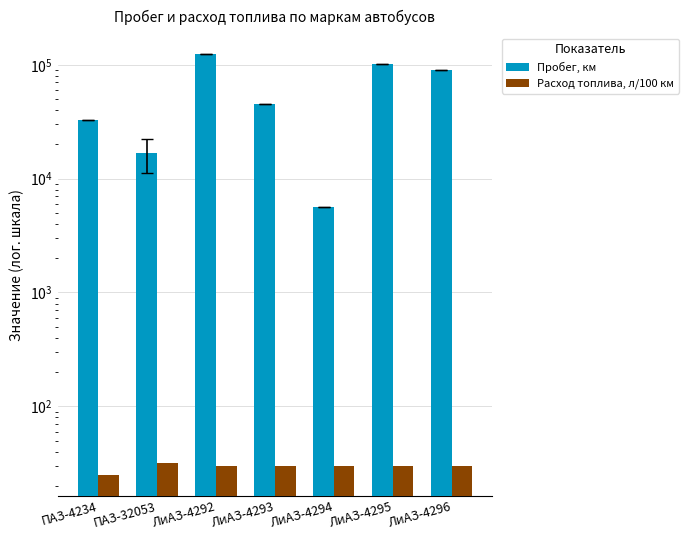

What is the sum of the Расход топлива, л/100 км values at ЛиАЗ-4295 and ПАЗ-32053?

62.1